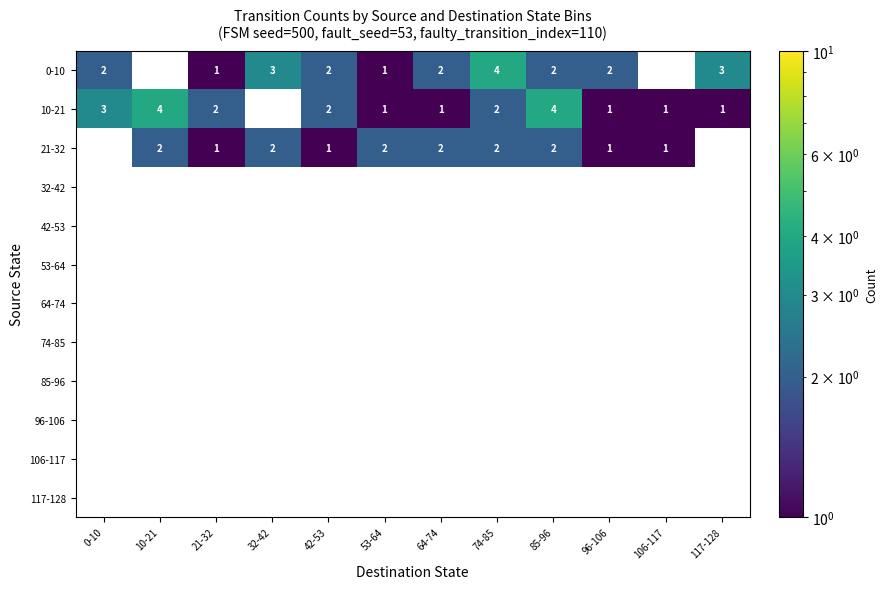

Between 10-21 and 85-96, which is larger?

85-96